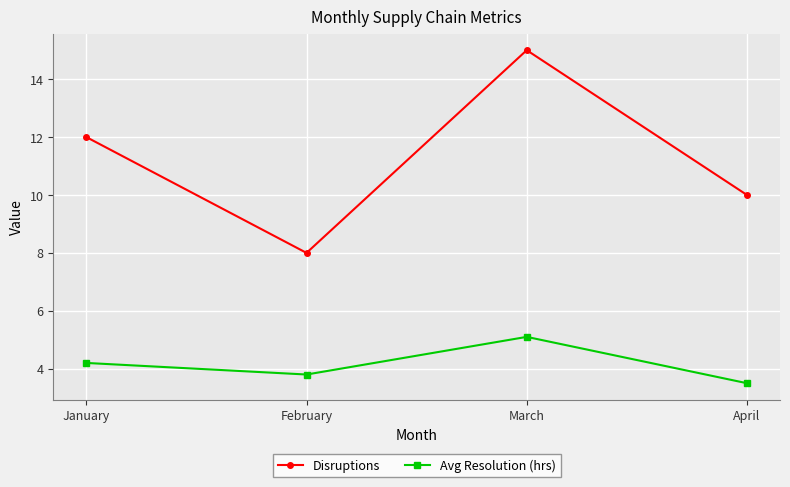

True or false: Avg Resolution (hrs) and Disruptions cross at least once.

False